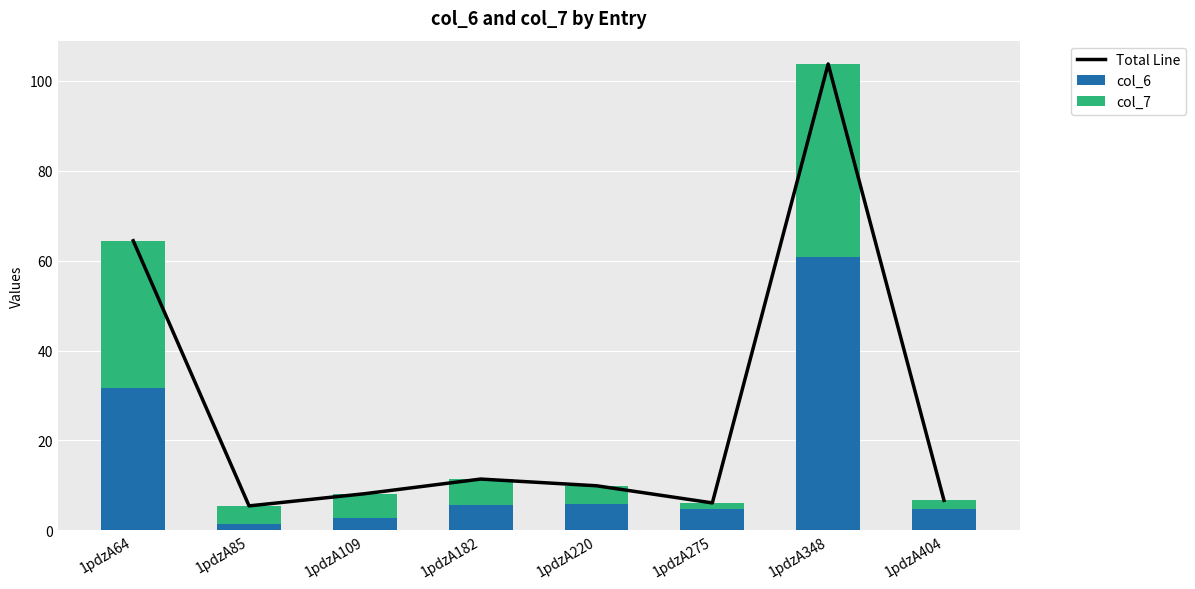

The value of col_7 at 1pdzA404 is 2.0. True or false?

True